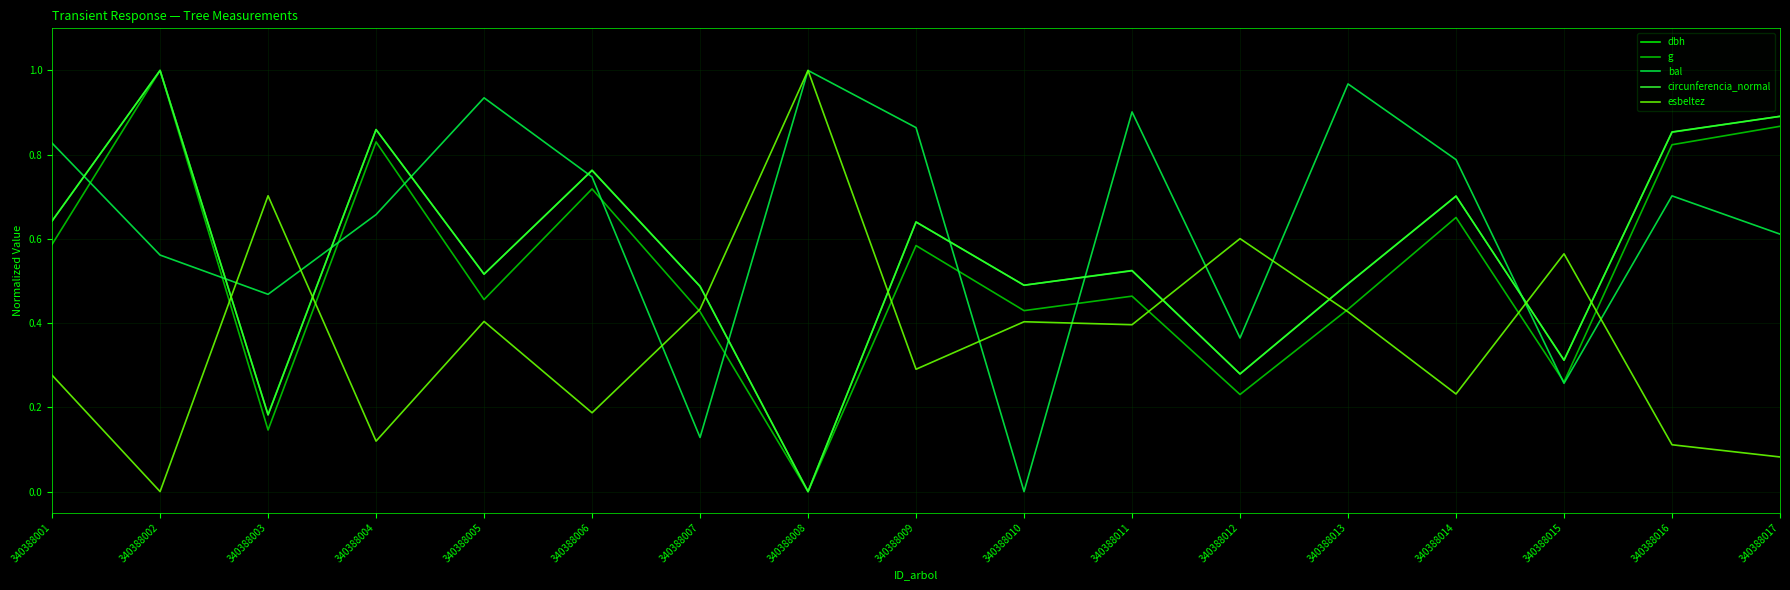

Which category has the highest value in the dbh series?

340388002